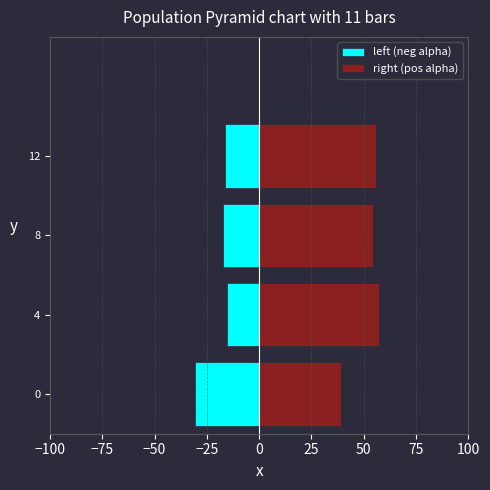

What is the value of the left (neg alpha) bar at the 1st from the left?

-30.8